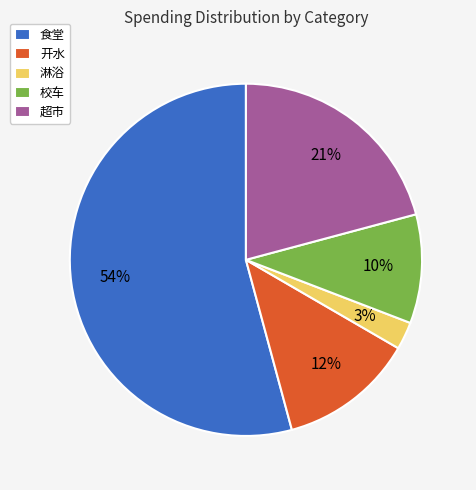

Is there a majority slice in this chart?

Yes